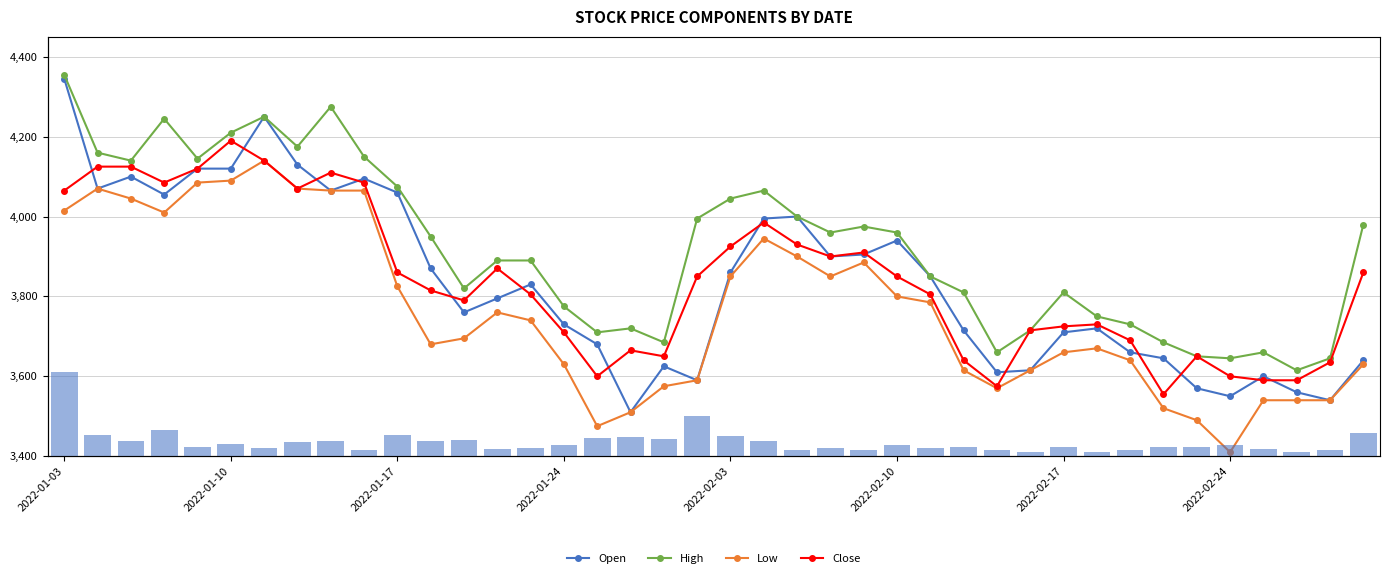

What is the value of the Open bar at the 1st from the left?

4345